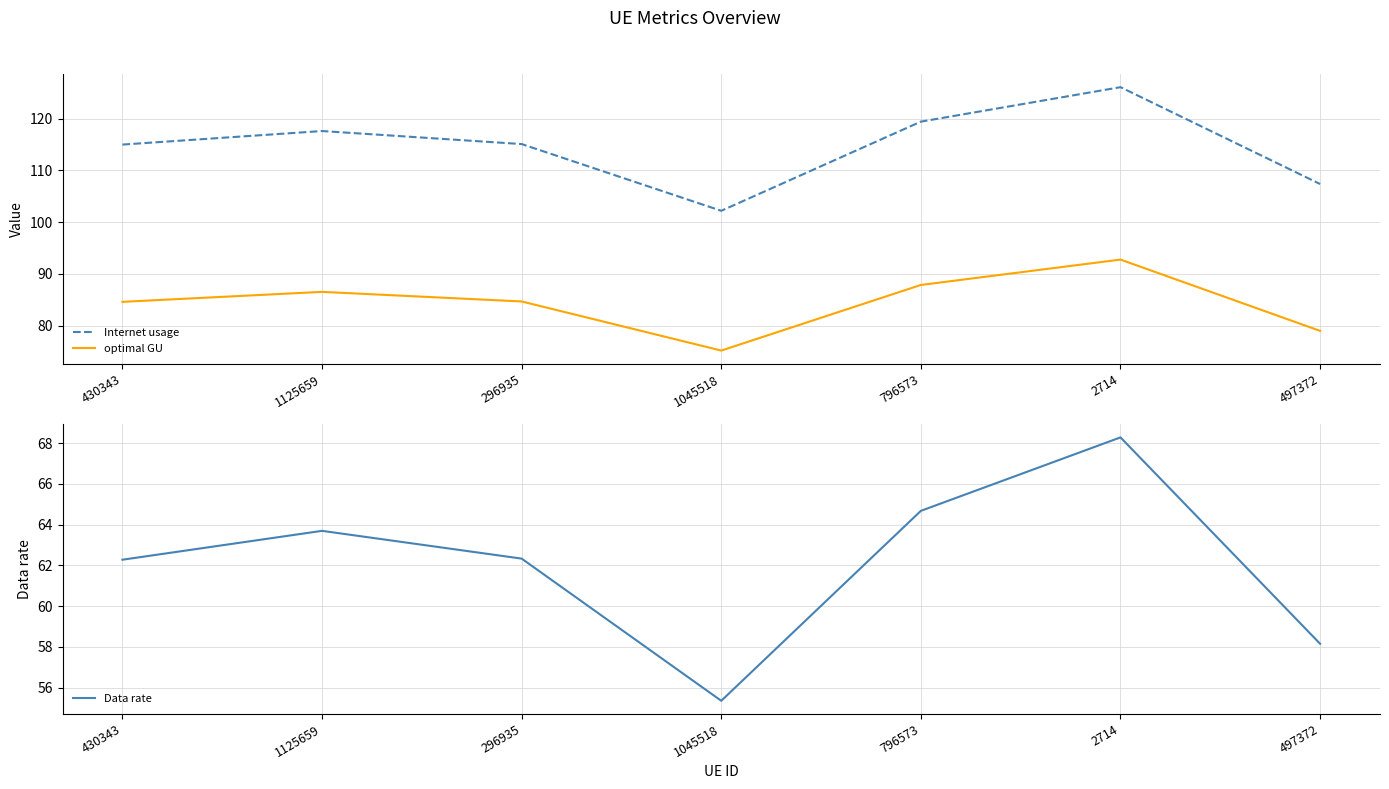

How many interior local valleys does the Internet usage series have?

1